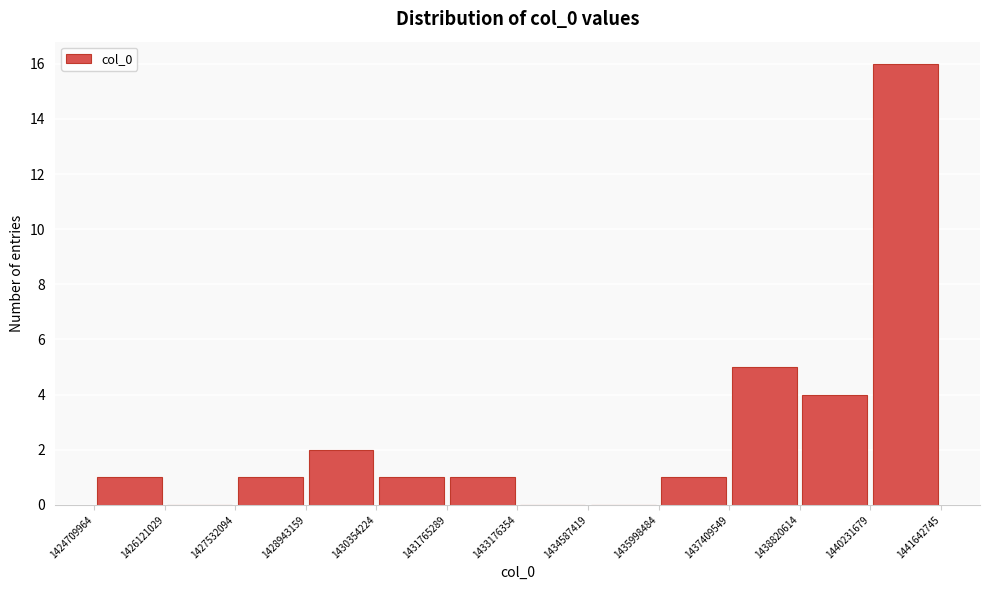

What is the height of the bar covering 1440231679 to 1441642745 on the x-axis? The values are not printed on the chart, so give them approximately, as read against the axis.

16